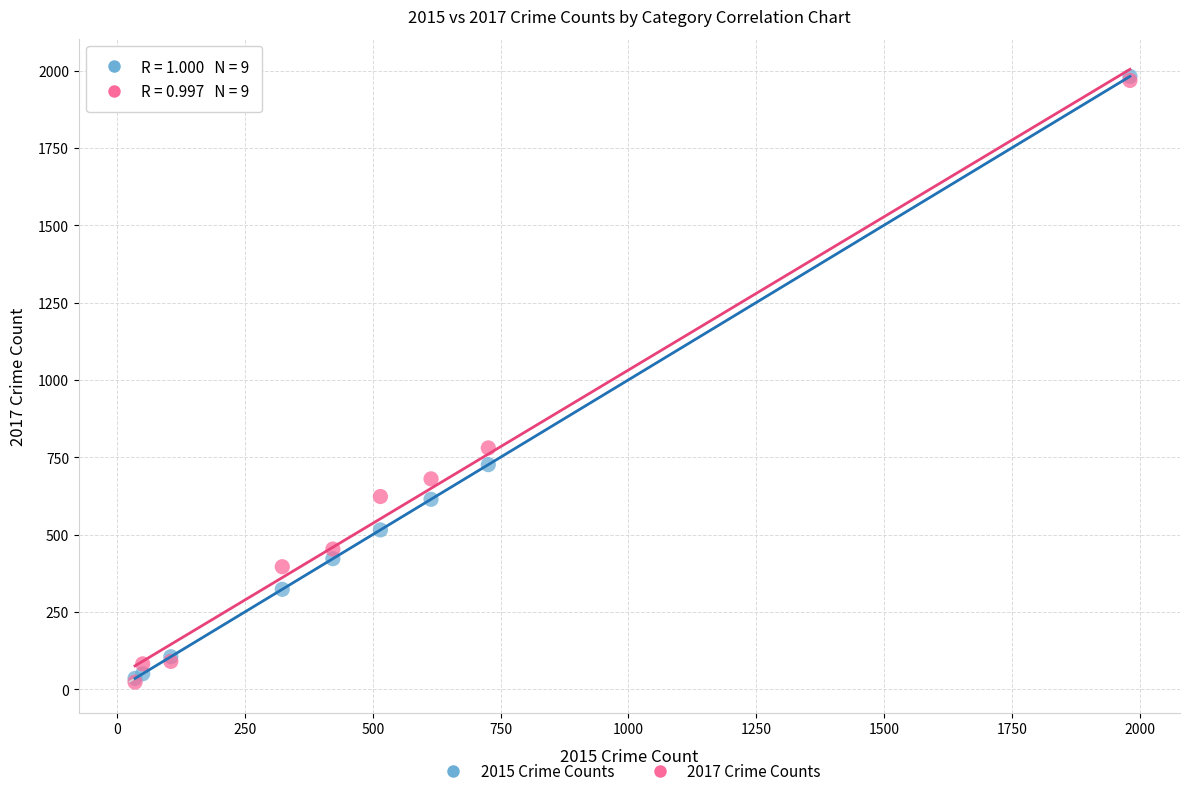

Across all series, what Y value is closest to 1002?

780